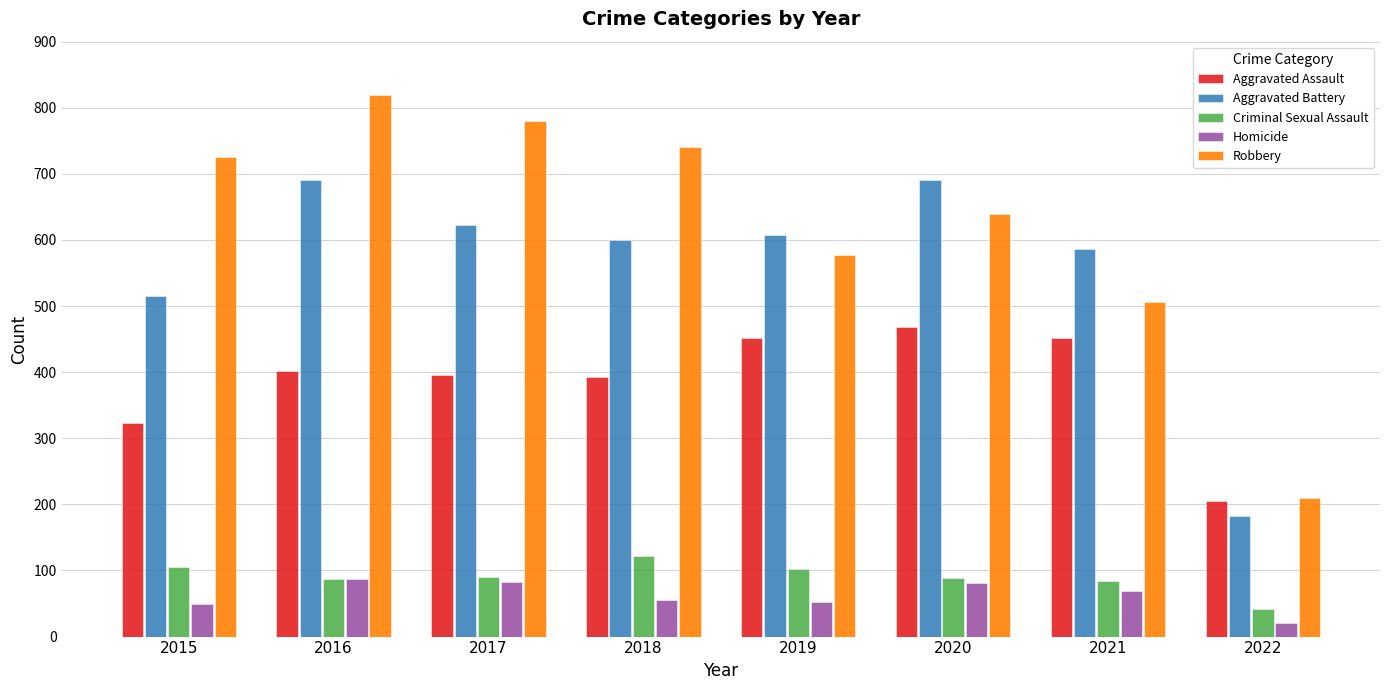

Is the value of Robbery at 2015 greater than the value of Aggravated Assault at 2019?

Yes